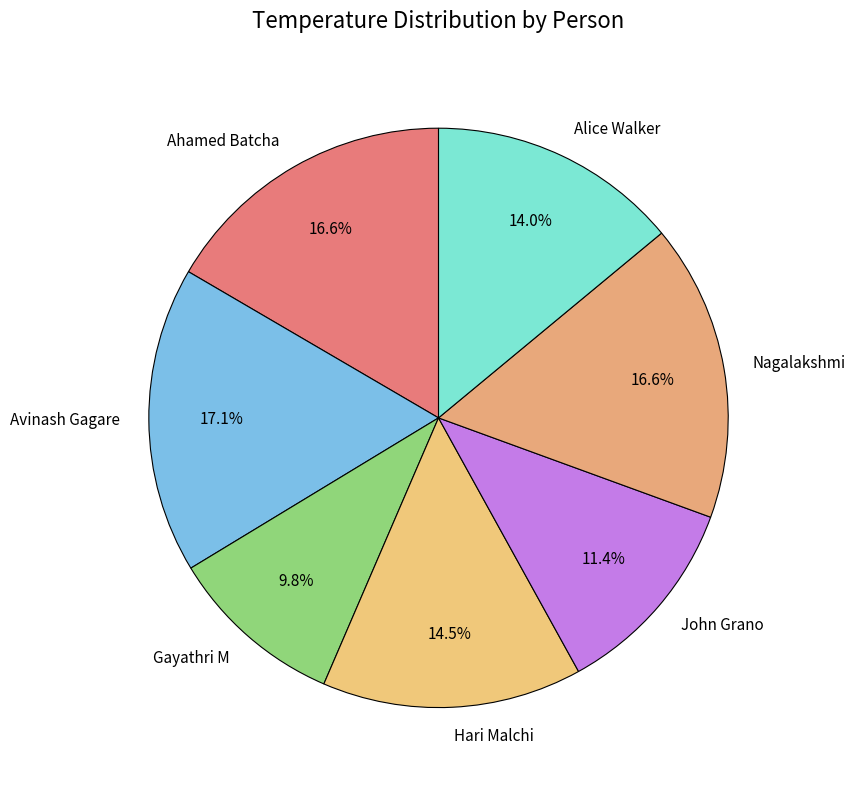

Which slice is the smallest?

Gayathri M